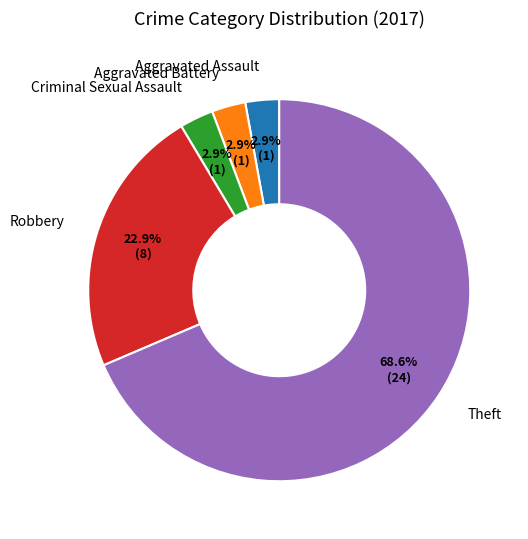

How much of the chart is everything except Aggravated Battery?

97.1%